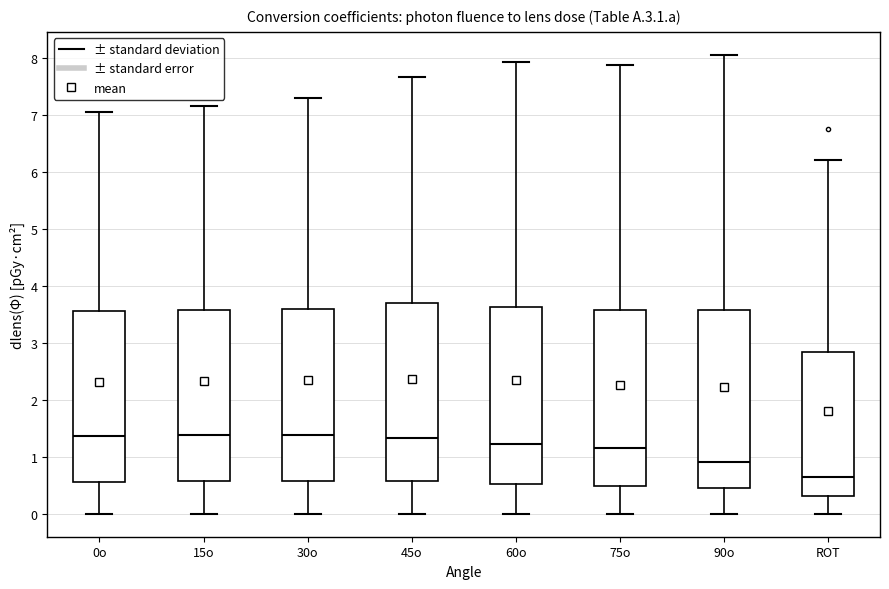

Reading left to right, read every box against the y-axis: the position of its median line, the range the box covers, and the ends of its whiskers. The values are not printed on the chart, so give them approximately, as read against the axis.

0o: median 1.4, box 0.6 to 3.6, whiskers 0.0 to 7.0
15o: median 1.4, box 0.6 to 3.6, whiskers 0.0 to 7.2
30o: median 1.4, box 0.6 to 3.6, whiskers 0.0 to 7.3
45o: median 1.3, box 0.6 to 3.7, whiskers 0.0 to 7.7
60o: median 1.2, box 0.5 to 3.6, whiskers 0.0 to 7.9
75o: median 1.2, box 0.5 to 3.6, whiskers 0.0 to 7.9
90o: median 0.9, box 0.4 to 3.6, whiskers 0.0 to 8.1
ROT: median 0.6, box 0.3 to 2.8, whiskers 0.0 to 6.2